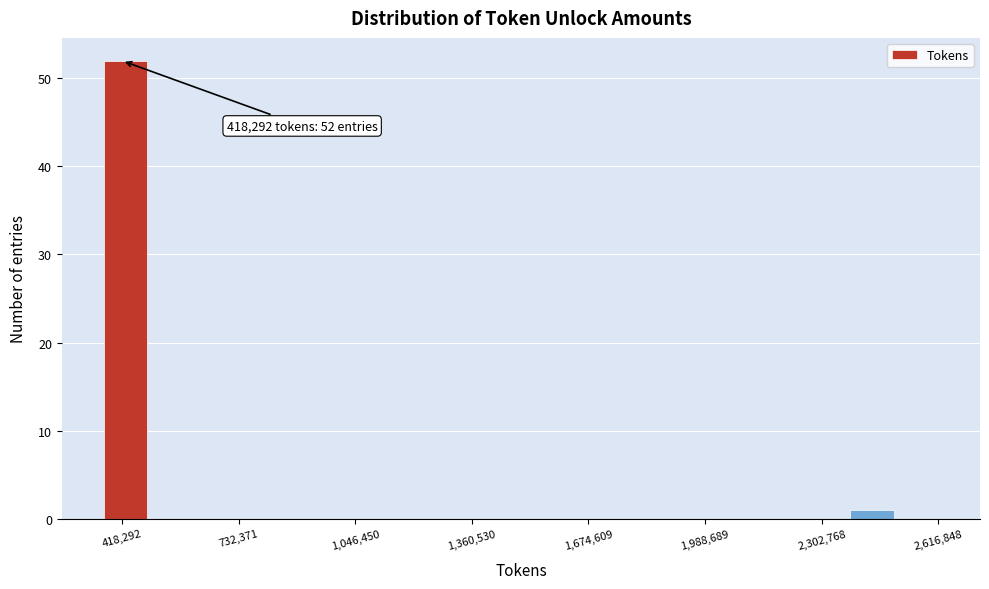

Around what value on the x-axis is the tallest bar? Give the approximate position of its centre, as read against the axis.

450000